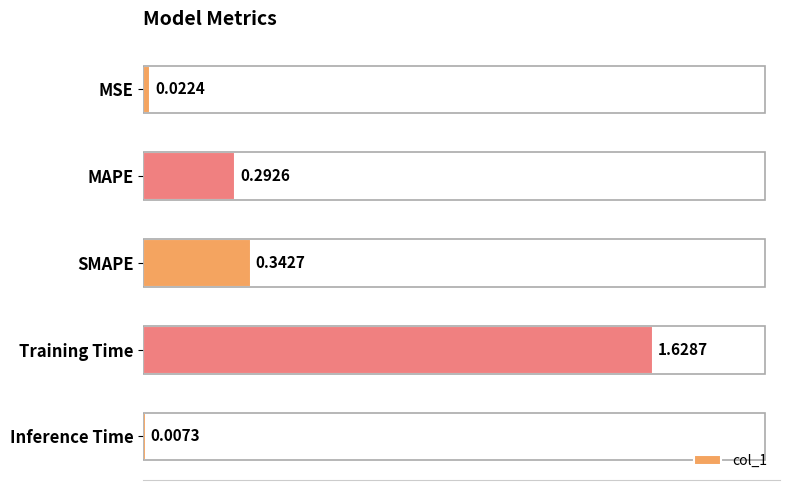

What is the change in value from MSE to SMAPE?

+0.3